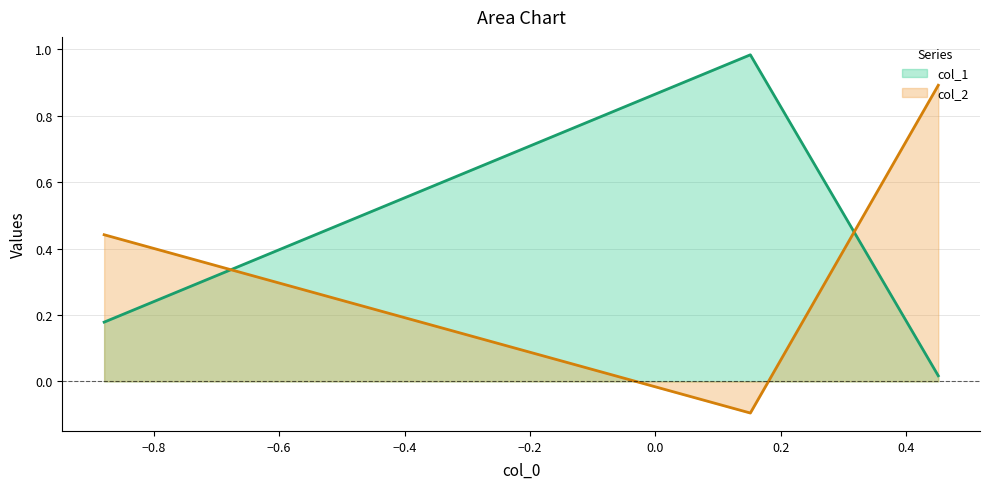

At which label is col_2 closest to 0?

Row 1